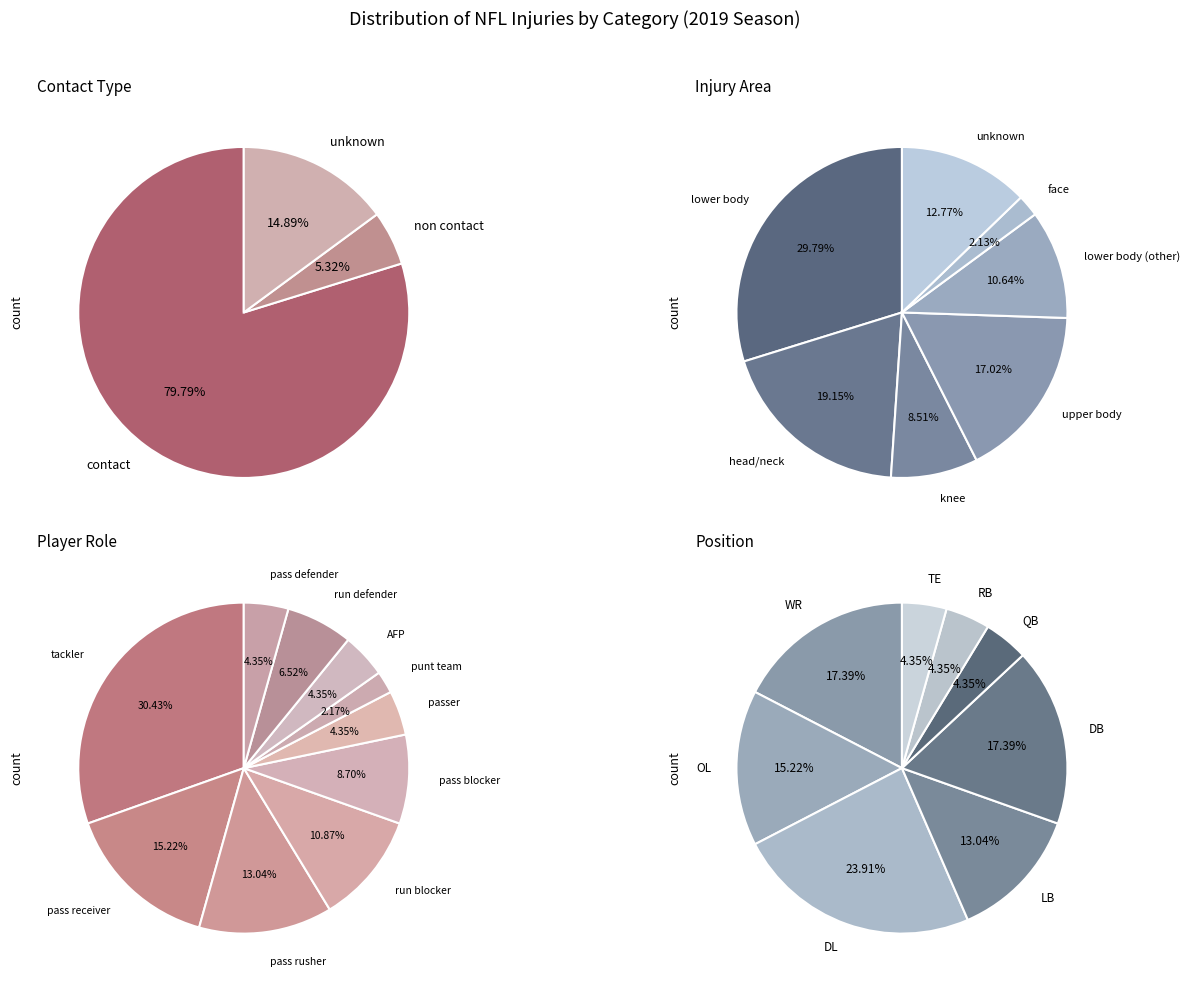

Count the number of slices in the pie.

3